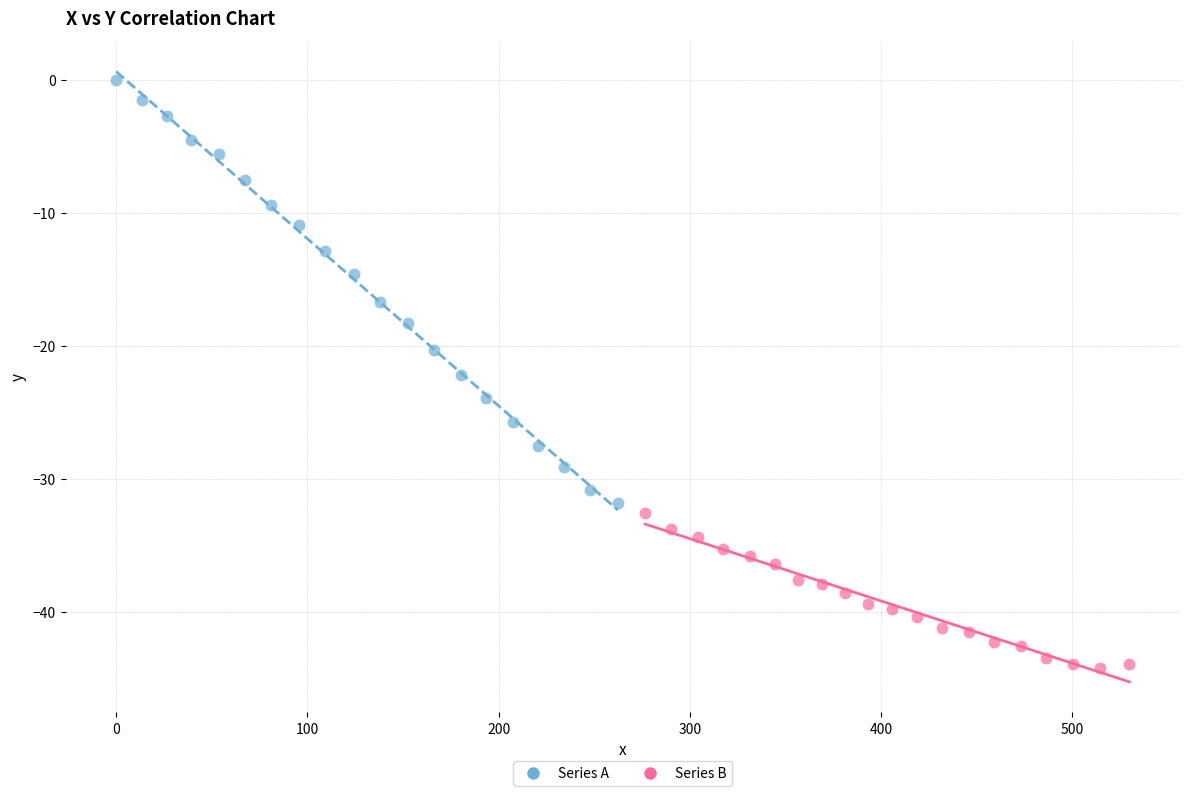

Which series contains the highest Y value?

Series A